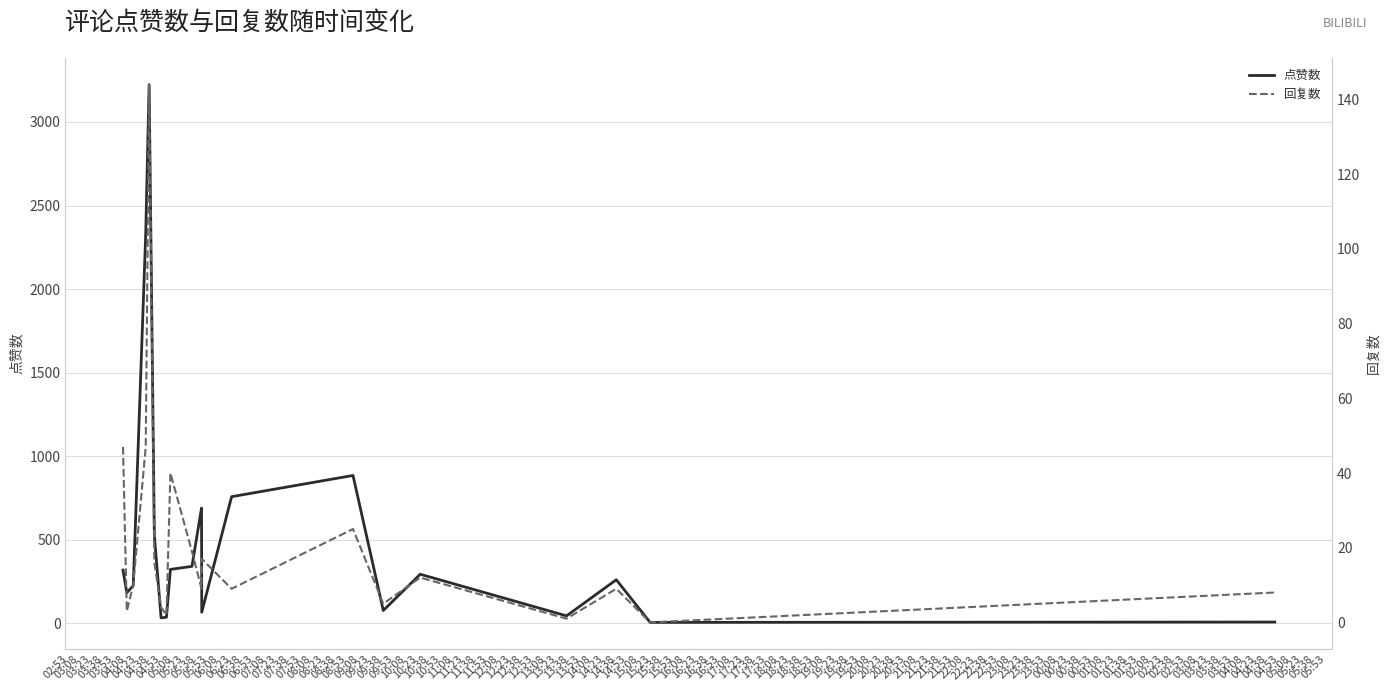

What is the maximum value shown in the chart?

3223